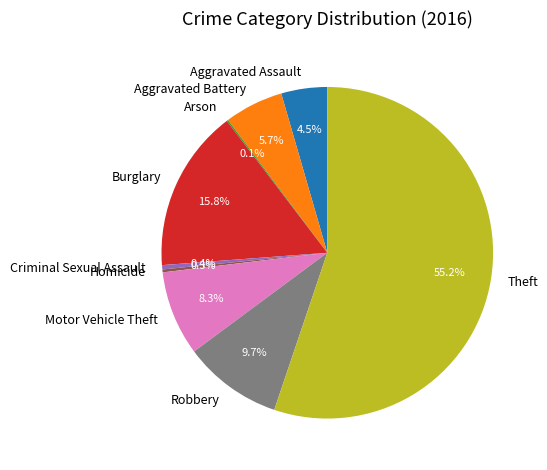

Combined, do Aggravated Battery and Theft account for over 50%?

Yes